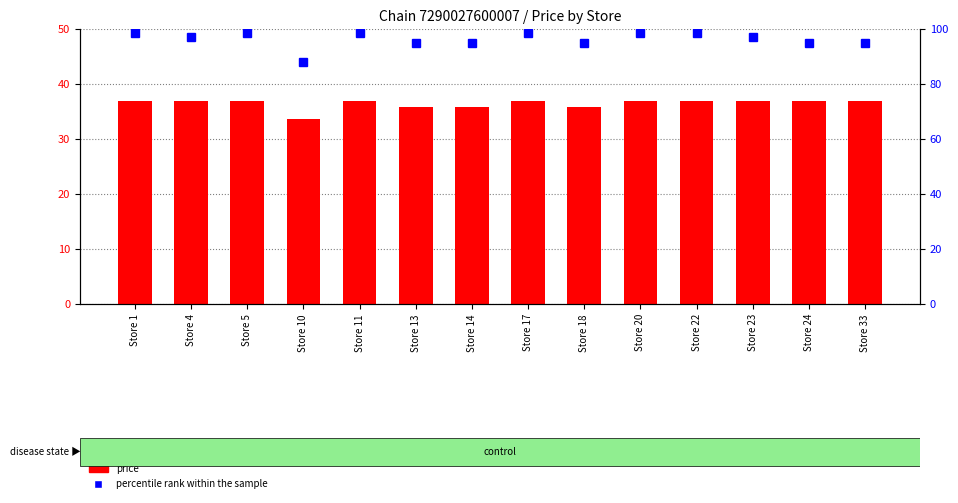

Count the number of data series in this chart.

2